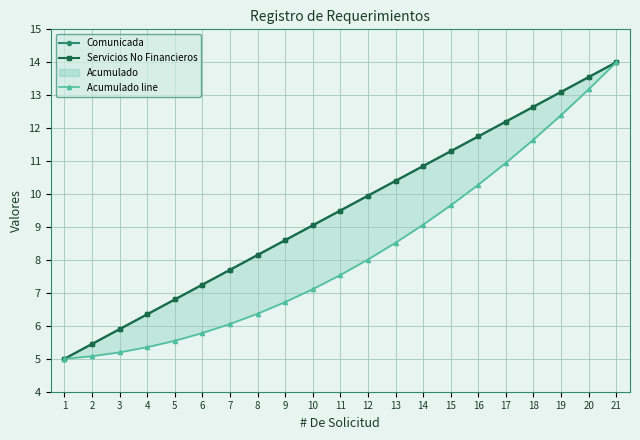

What is the difference between the highest and lowest values at 4?

1.0